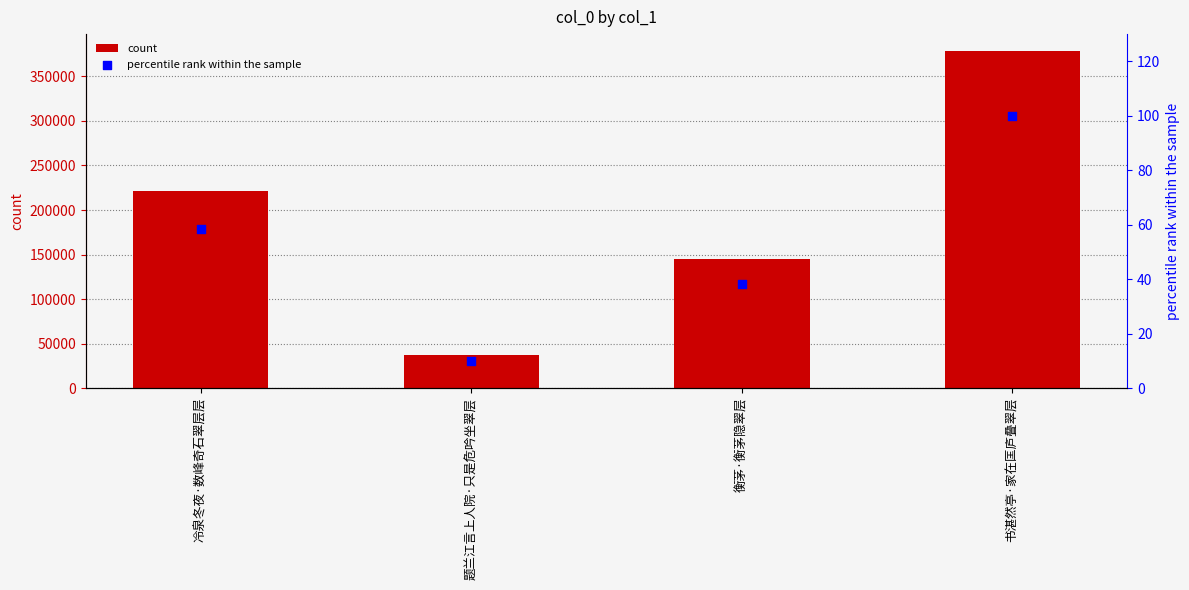

Is the value of percentile rank within the sample at 题兰江言上人院·只是危吟坐翠层 greater than the value of count at 书湛然亭·家在匡庐叠翠层?

No